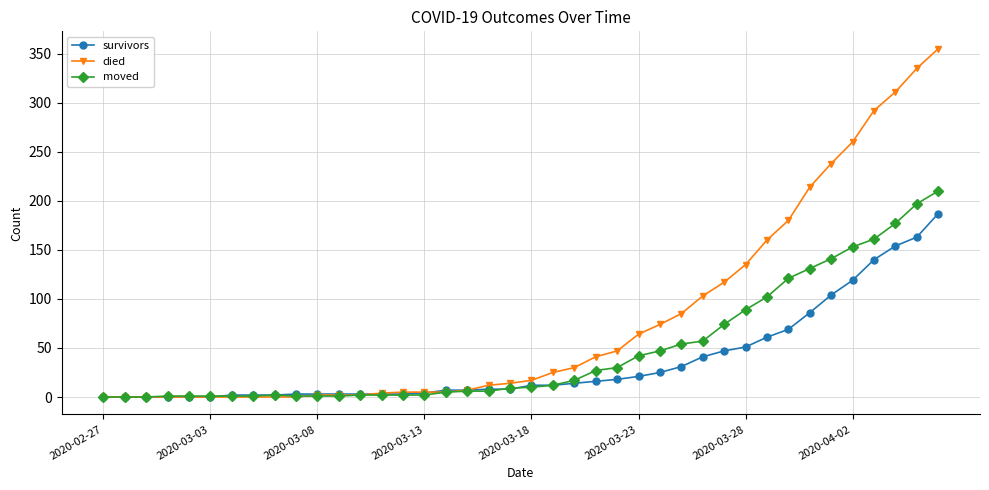

List the series in order of their overall mean, highest first.

died, moved, survivors